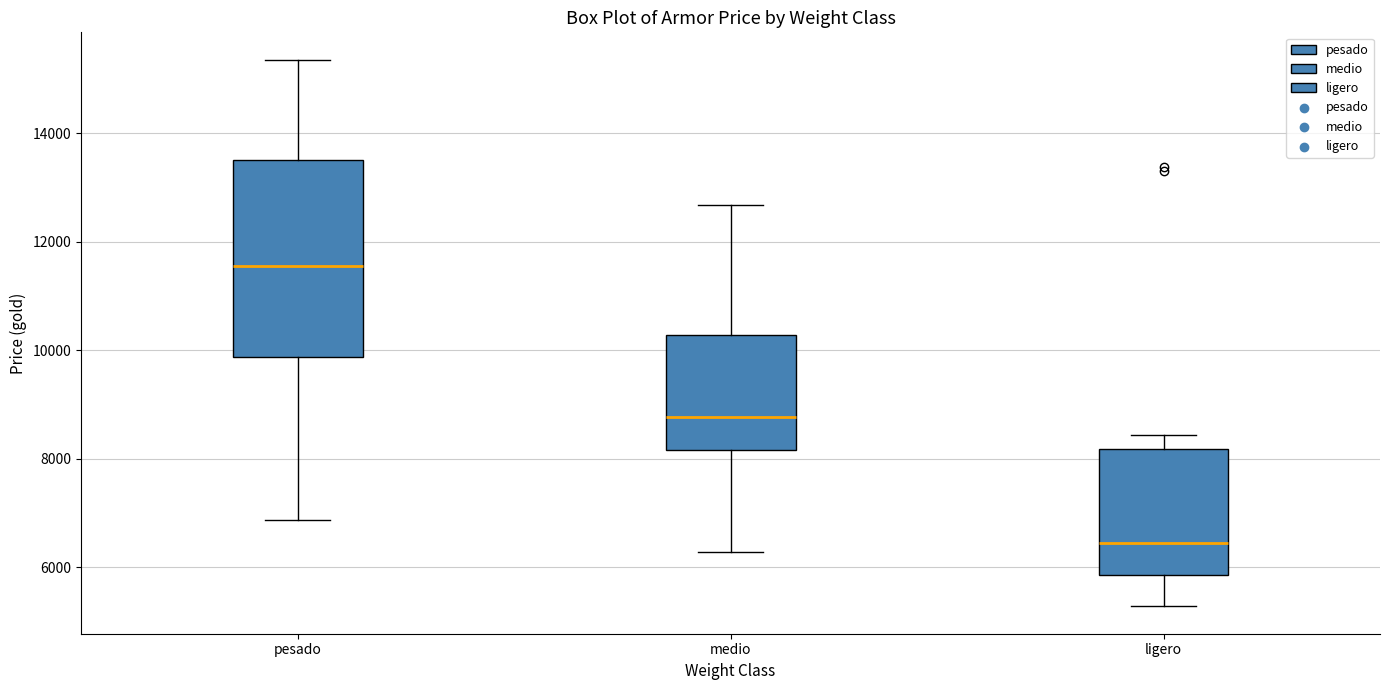

Reading left to right, transcribe this box plot: for each box, give where its median line is, the range the box spans, and where its two whiskers end, as read against the y-axis. The values are not printed on the chart, so give them approximately, as read against the axis.

pesado: median 11600, box 9800 to 13400, whiskers 6800 to 15400
medio: median 8800, box 8200 to 10200, whiskers 6200 to 12600
ligero: median 6400, box 5800 to 8200, whiskers 5200 to 8400